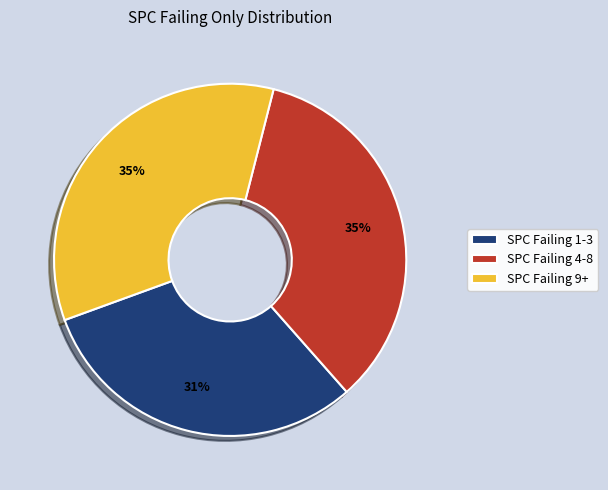

What is the ratio of the value at SPC Failing 4-8 to the value at SPC Failing 9+?

1.0